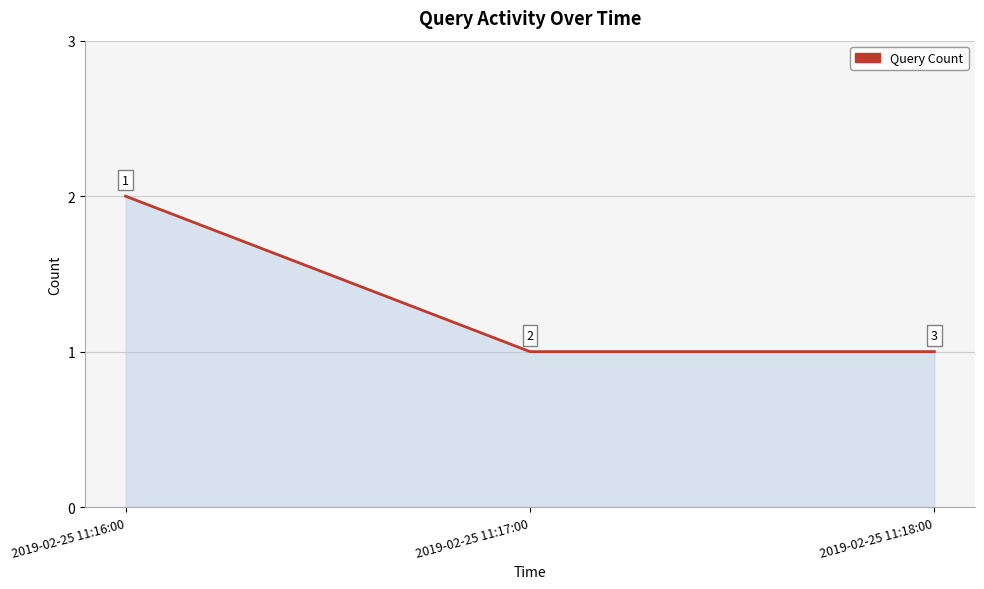

The value at 2019-02-25 11:16:00 is 2. True or false?

True